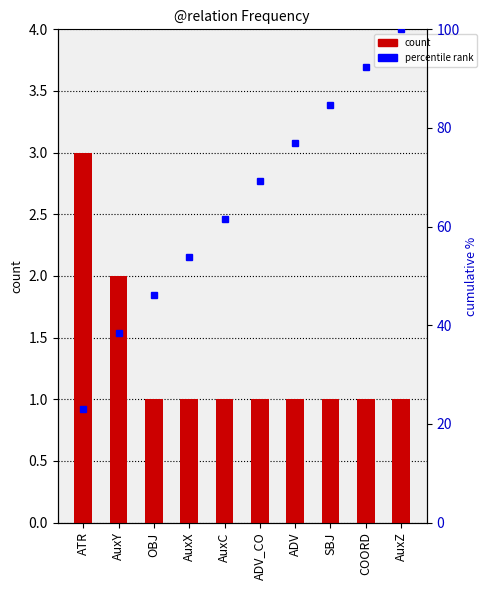

What is the total value across all series at ATR?

26.1